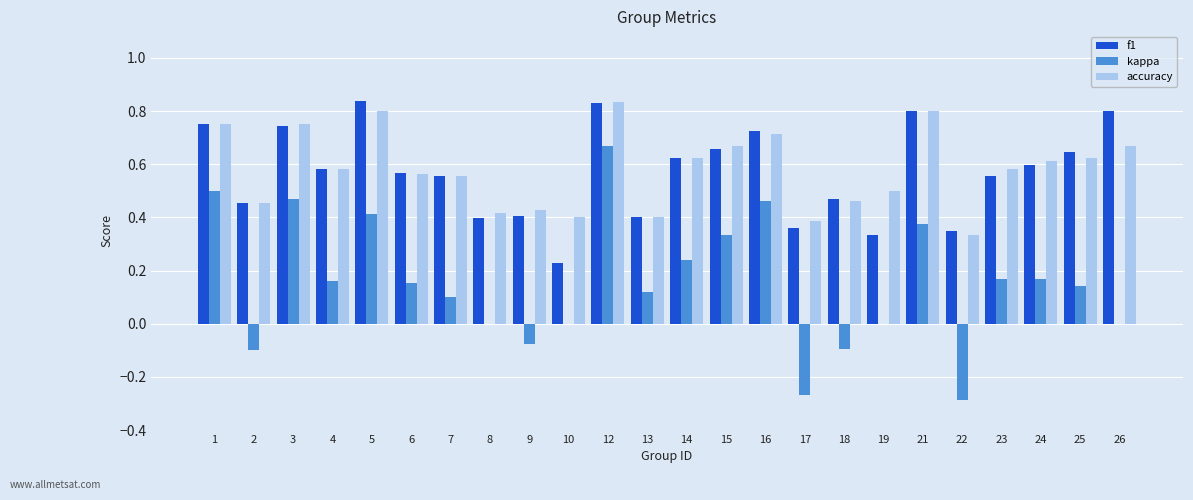

At which label does kappa reach its peak?

12